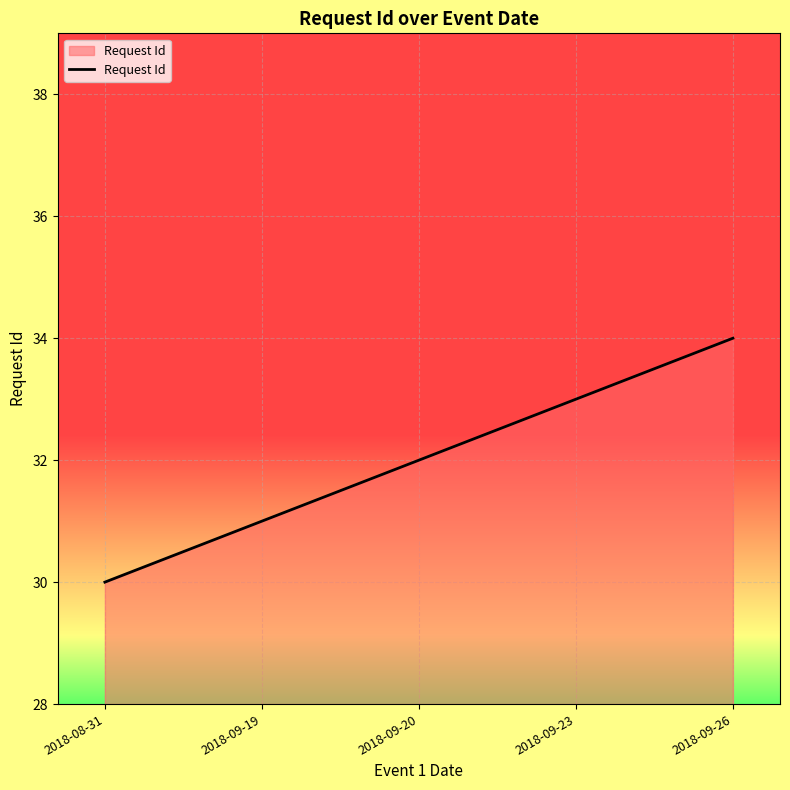

Rank the categories by value from lowest to highest.

2018-08-31, 2018-09-19, 2018-09-20, 2018-09-23, 2018-09-26